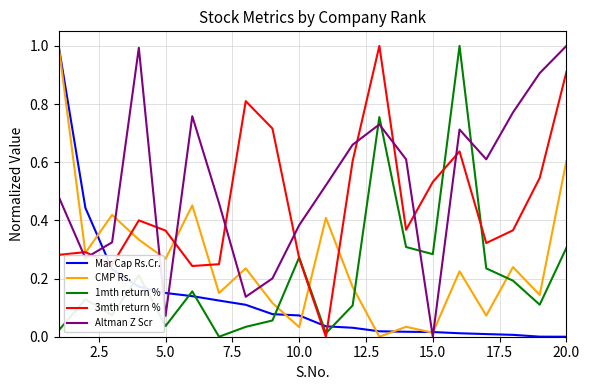

What is the maximum value for 3mth return %?

1.0